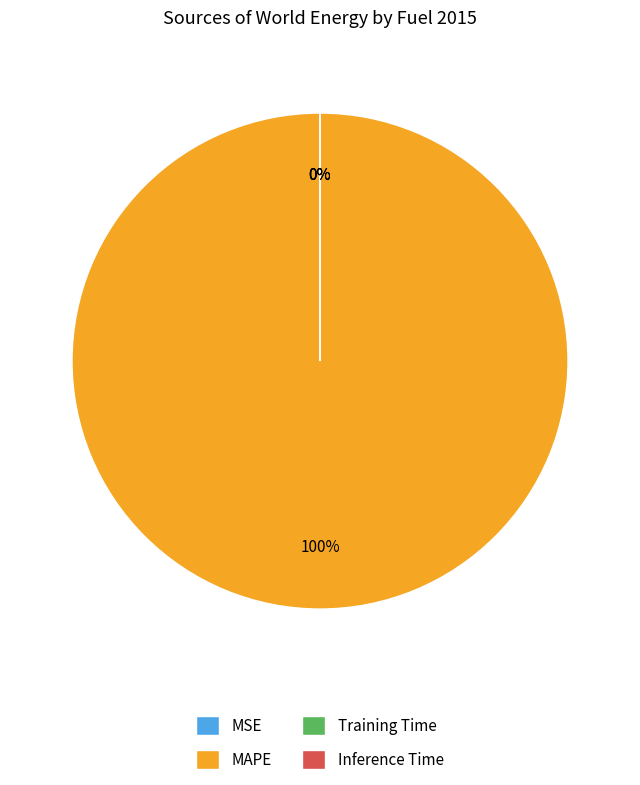

To the nearest percent, what is the average slice percentage?

25%